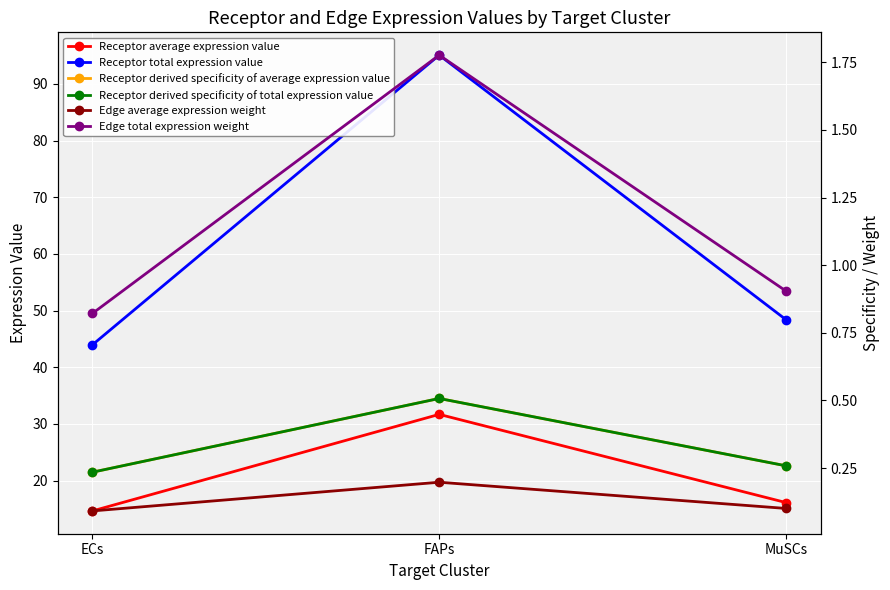

What is the difference between the second highest and minimum values in the Receptor average expression value series?

1.5